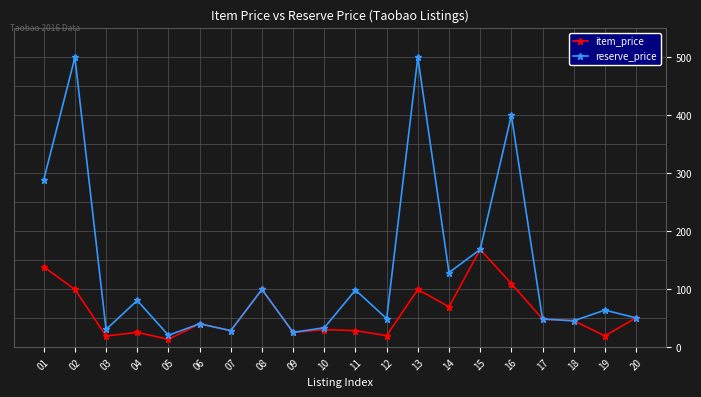

What is the maximum value shown in the chart?

499.0